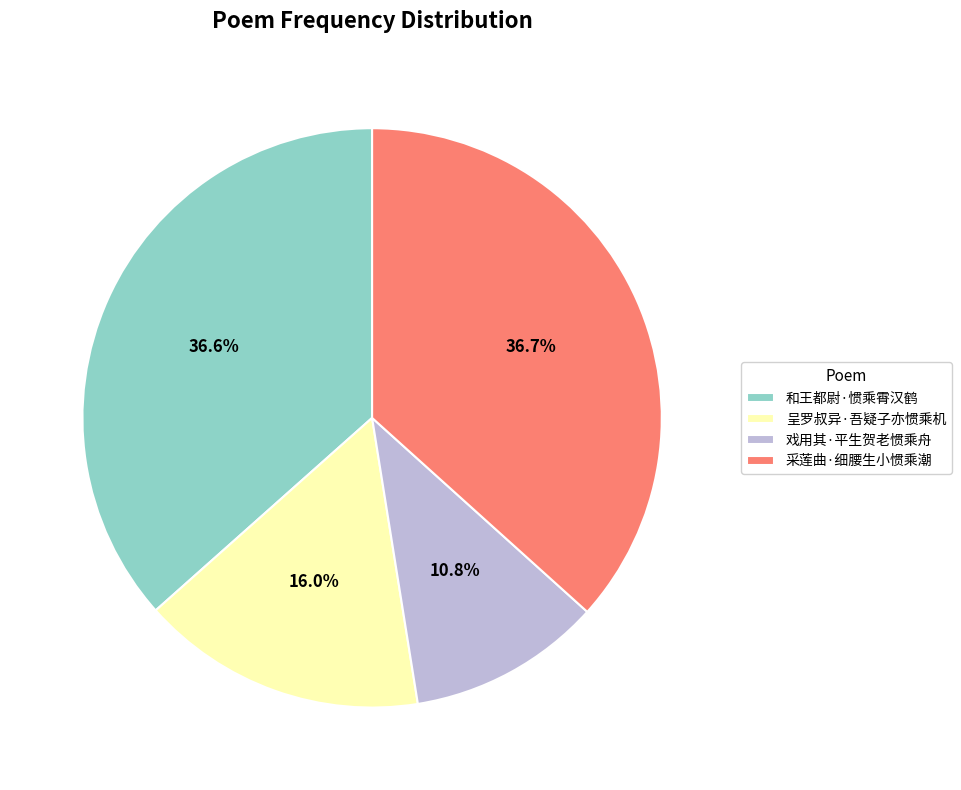

Which has a higher value, 戏用其·平生贺老惯乘舟 or 和王都尉·惯乘霄汉鹤?

和王都尉·惯乘霄汉鹤